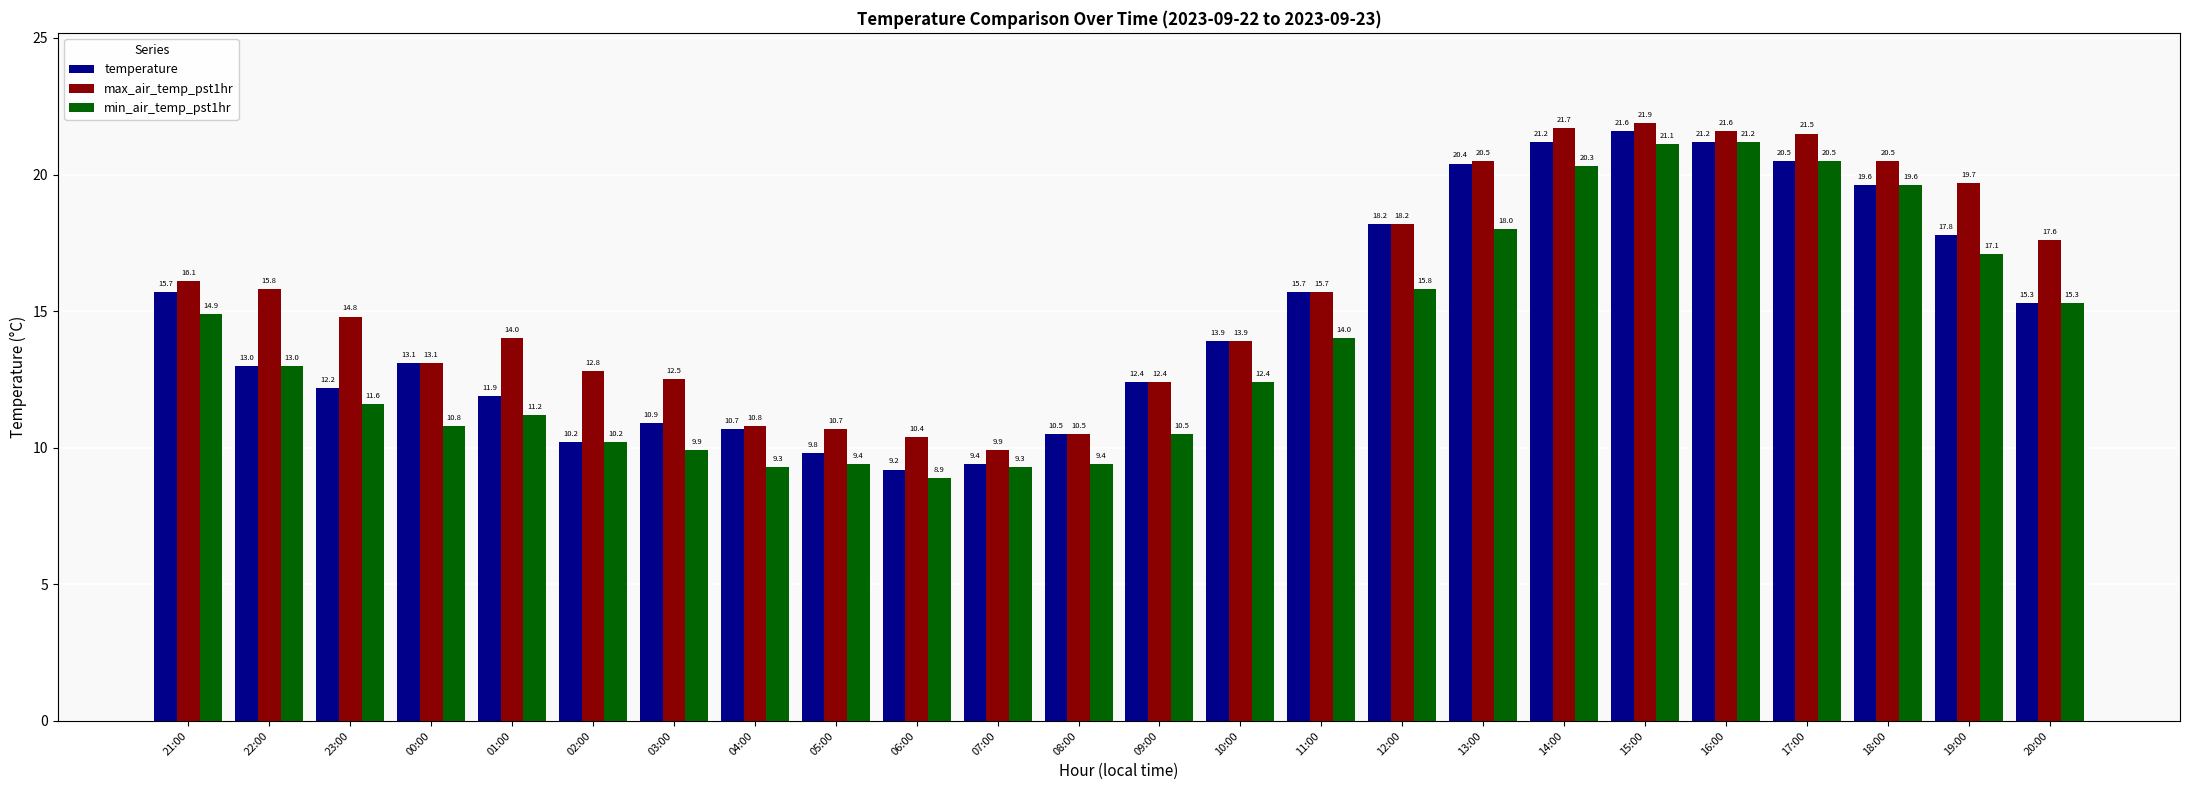

Does the chart contain stacked bars?

No